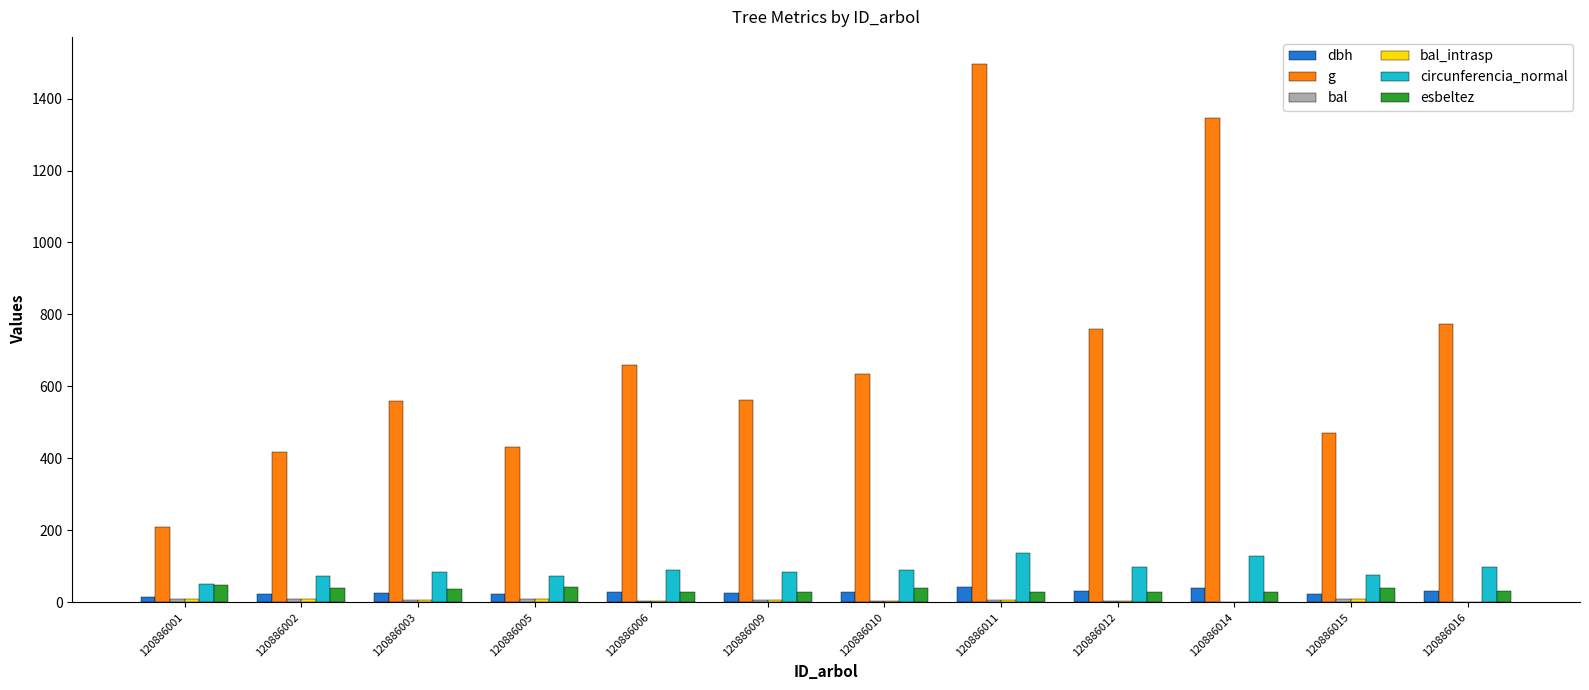

How many series are shown in this chart?

6